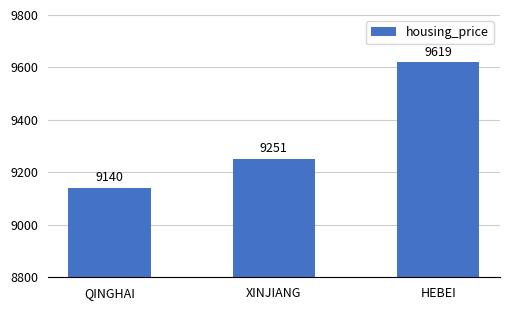

Between QINGHAI and HEBEI, which is larger?

HEBEI